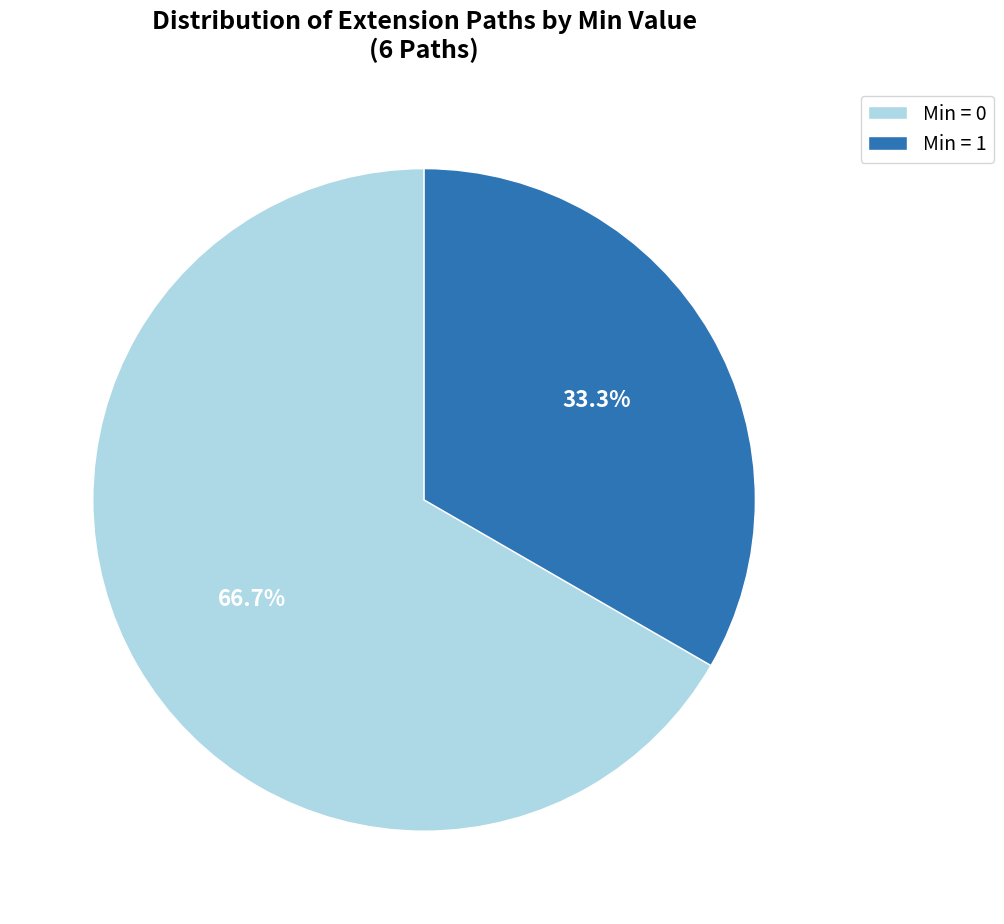

To the nearest percent, what is the difference between the largest and smallest slice percentages?

33%